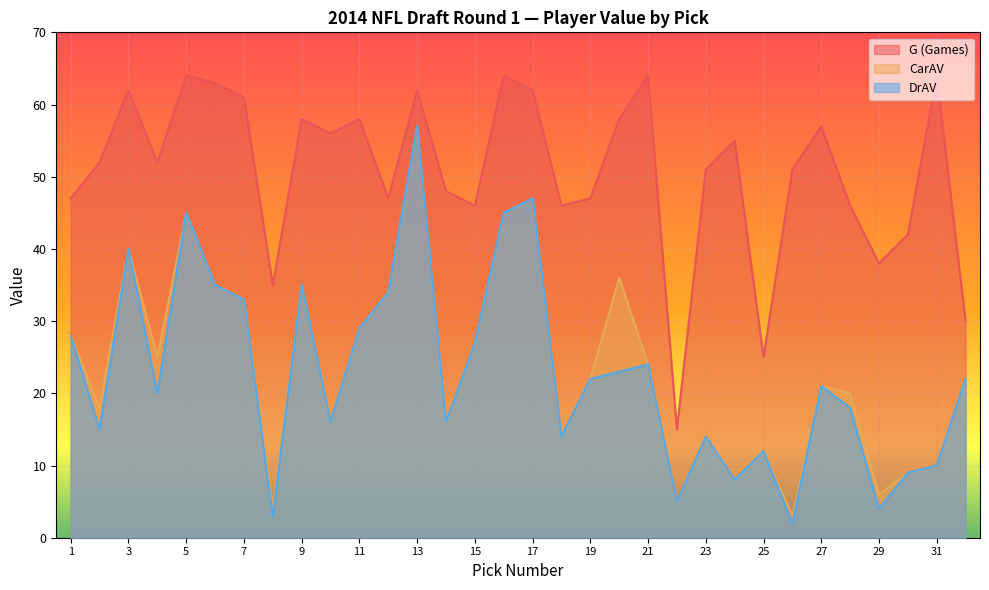

What is the value of the G point at the 14th from the left?

48